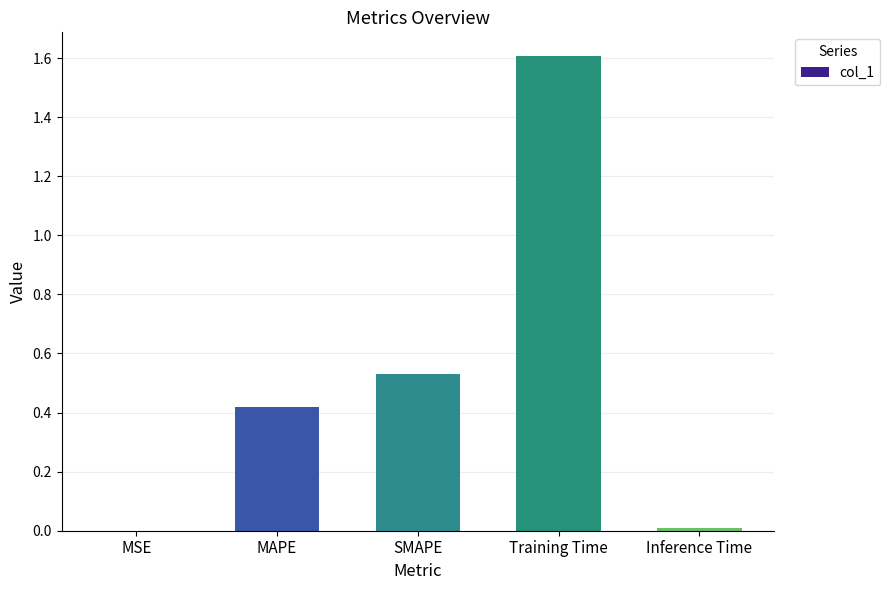

Count the number of categories in the chart.

5